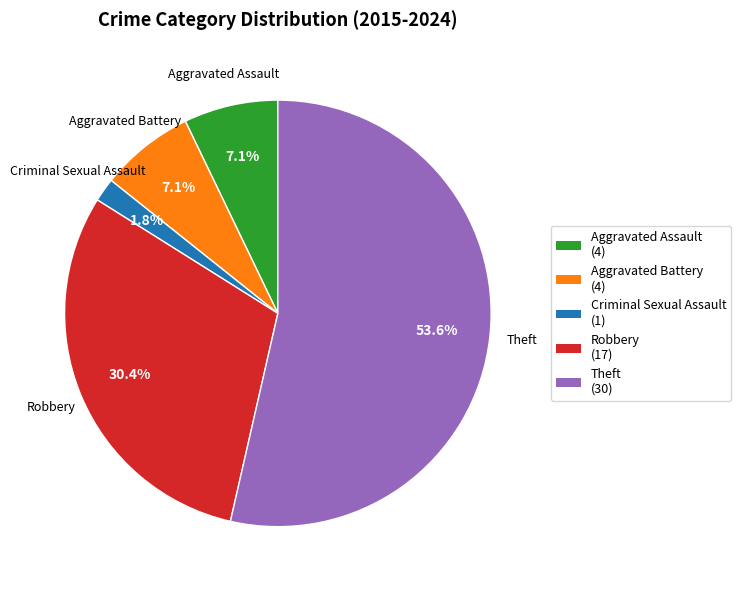

Combined, do Criminal Sexual Assault and Theft account for over 50%?

Yes